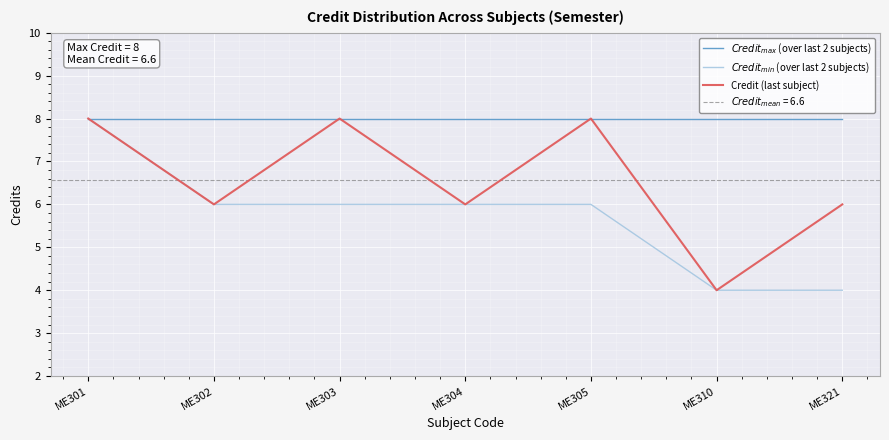

At which category is the sum across all series the highest?

ME301